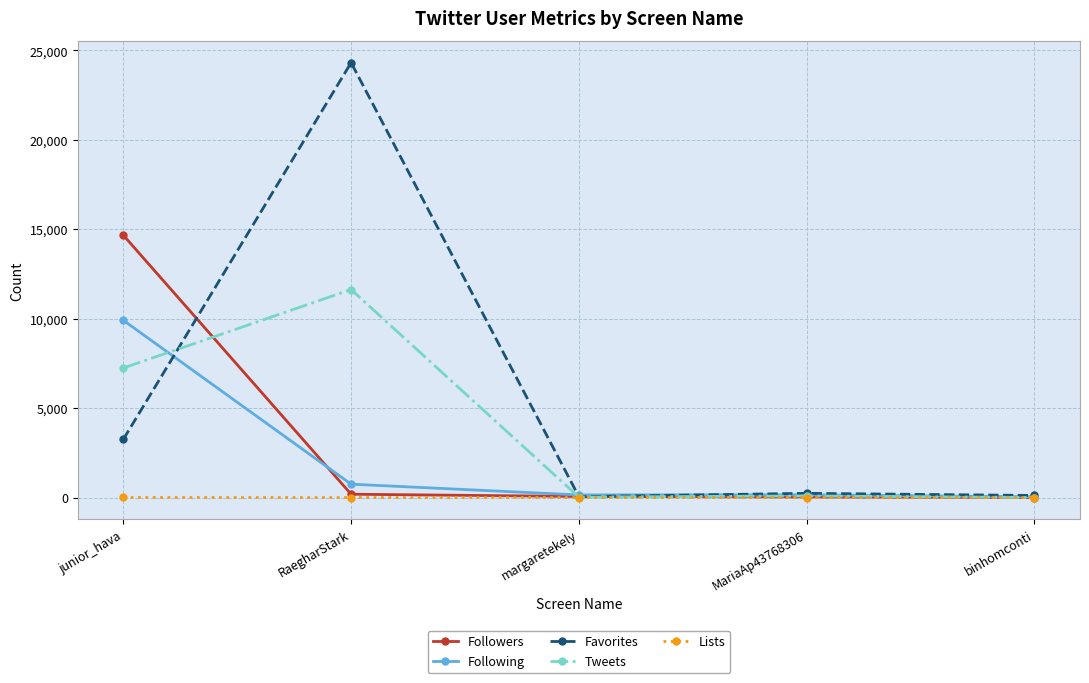

What is the highest value of the Tweets series?

11630